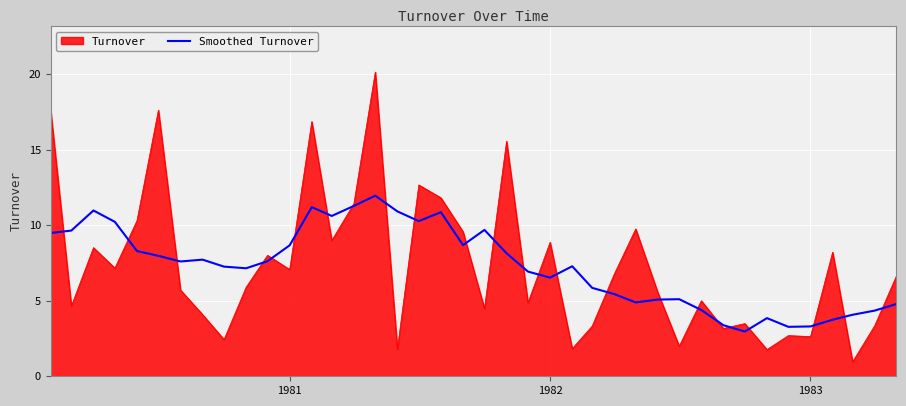

Rank the series by their maximum value, from lowest to highest.

Smoothed Turnover, Turnover